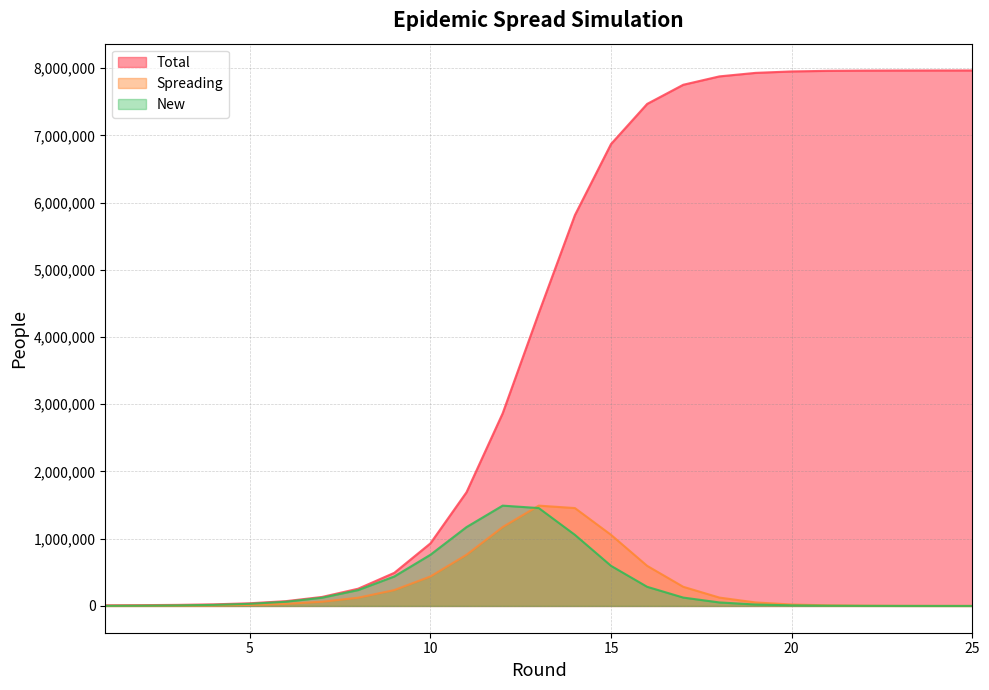

How many data points in Total are above 4357033?

13